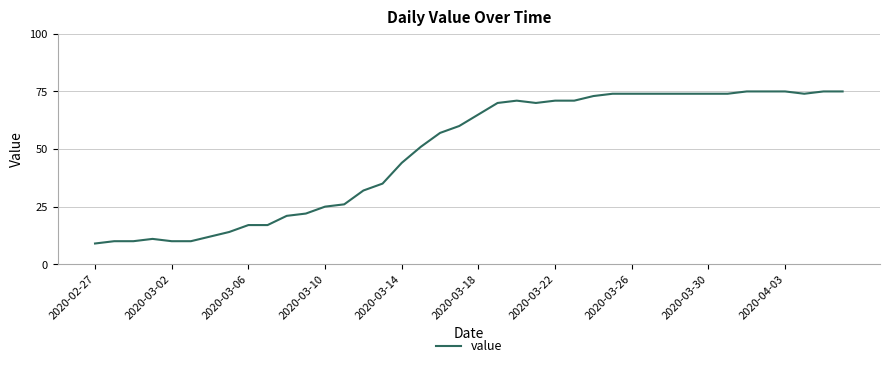

What is the smallest value displayed?

9